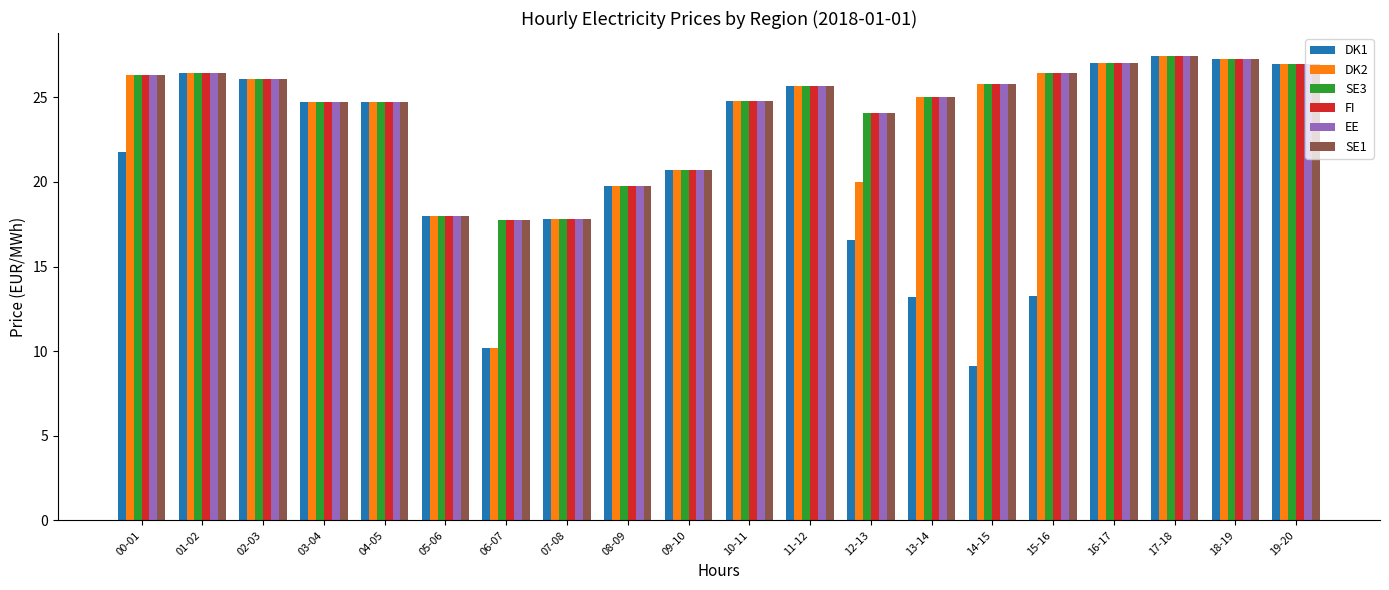

Which category has the lowest value in the DK2 series?

06-07